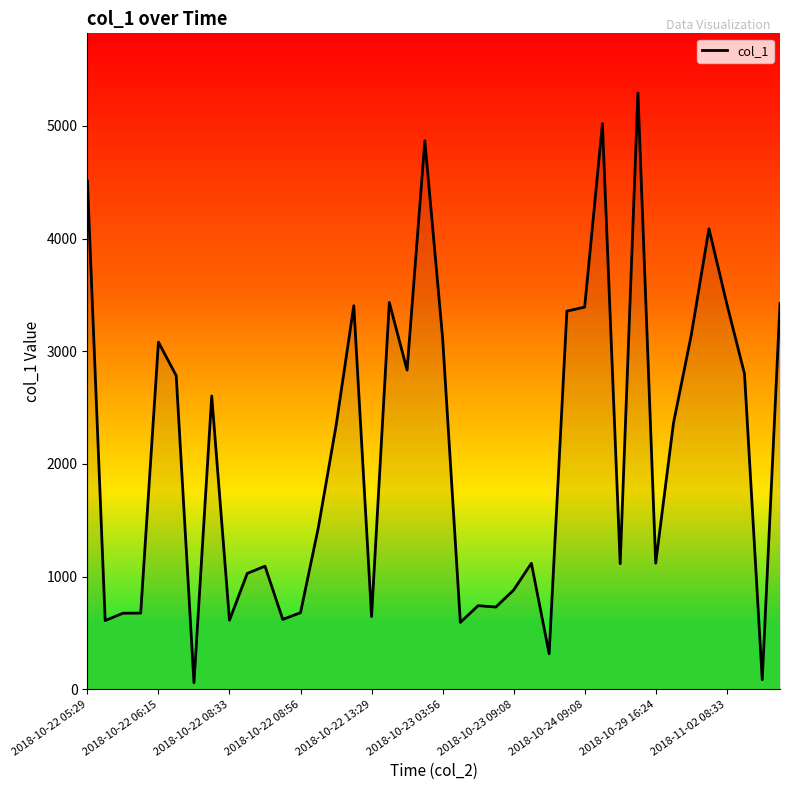

What is the difference between the maximum and minimum values?

5234.7